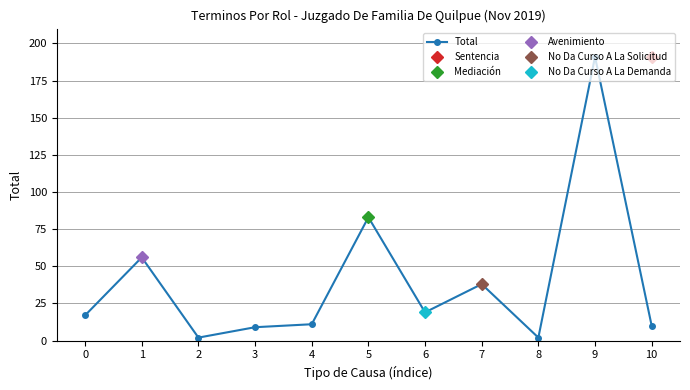

Reading left to right, extract all data points from this chart.

0=17	1=56	2=2	3=9	4=11	5=83	6=19	7=38	8=2	9=191	10=10